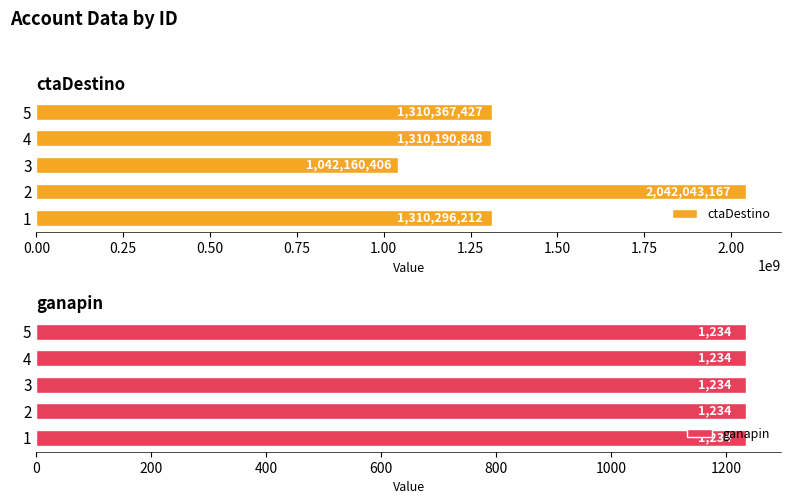

What value does the ctaDestino series have at 5?

1310367427